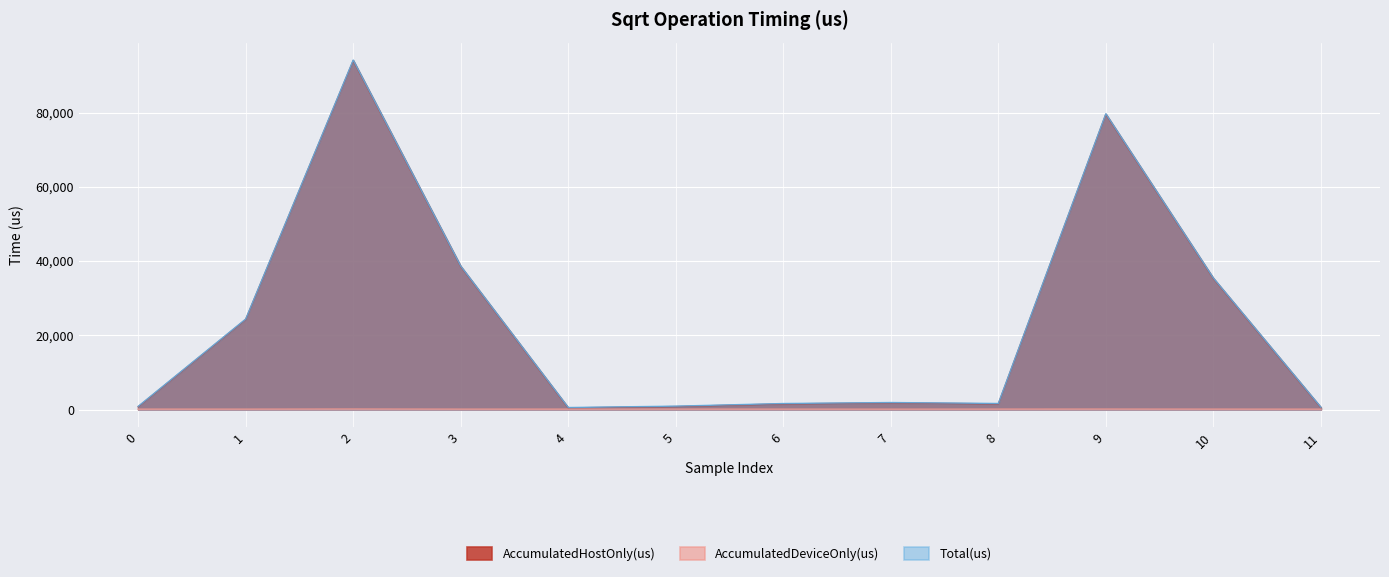

True or false: Total(us) and AccumulatedHostOnly(us) cross at least once.

False